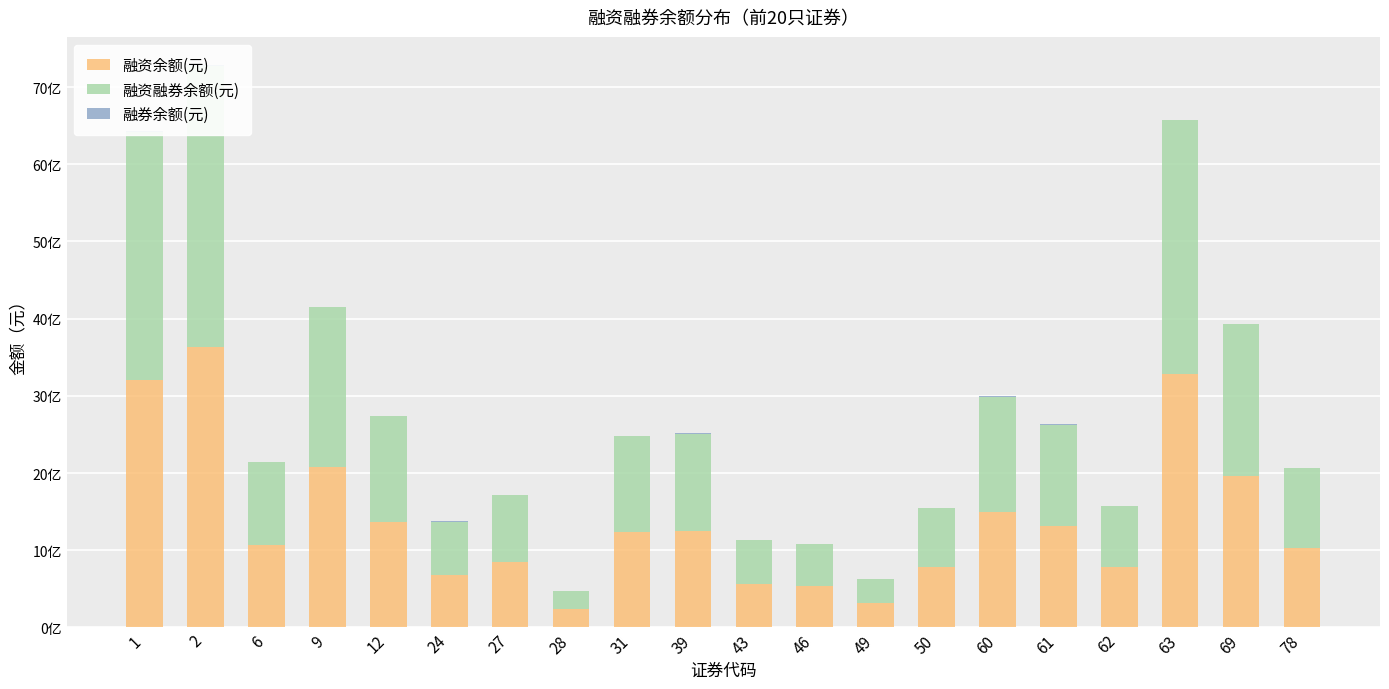

Where is 融资余额(元) nearest to the value 1932886350?

69